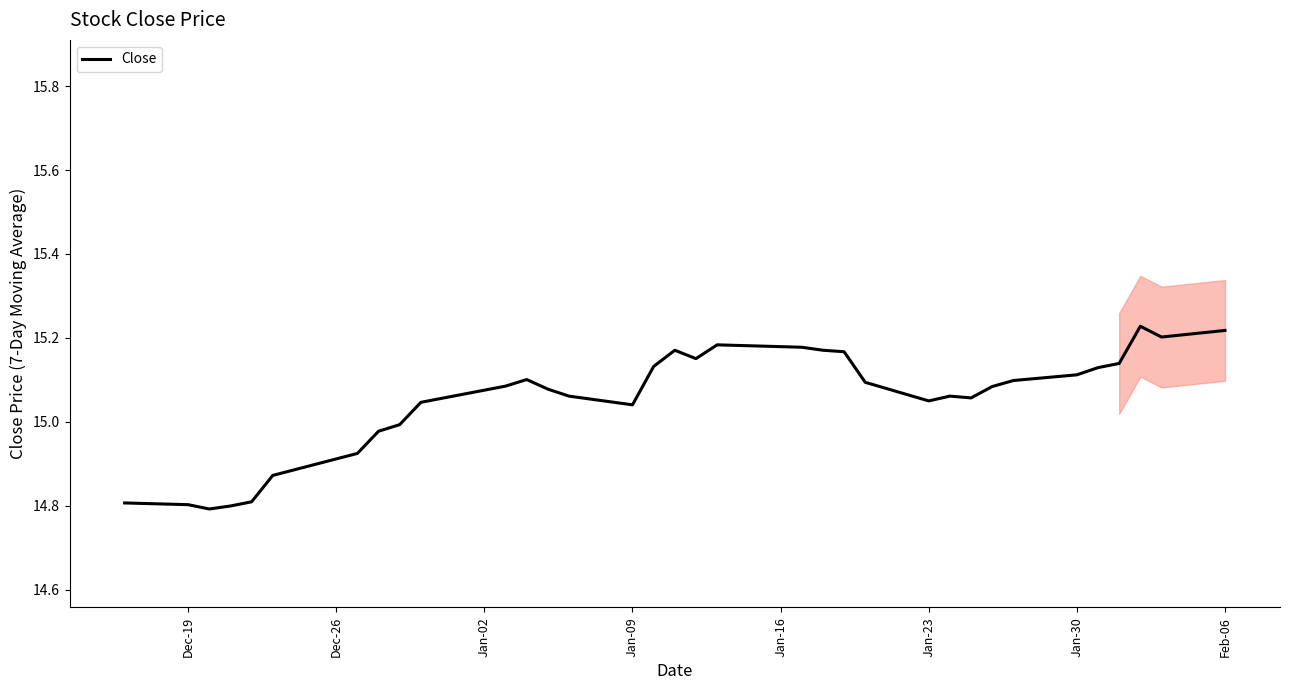

The value of Close at Jan-09 is 19.9. True or false?

False